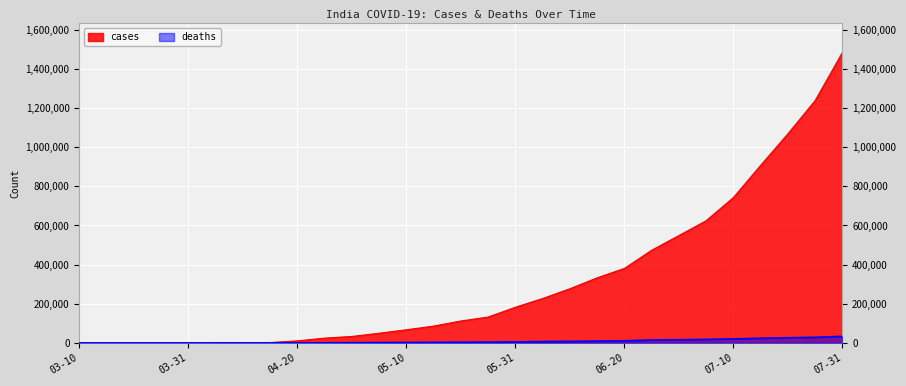

At 2020-03-25, list the series in order from largest to smallest.

cases, deaths